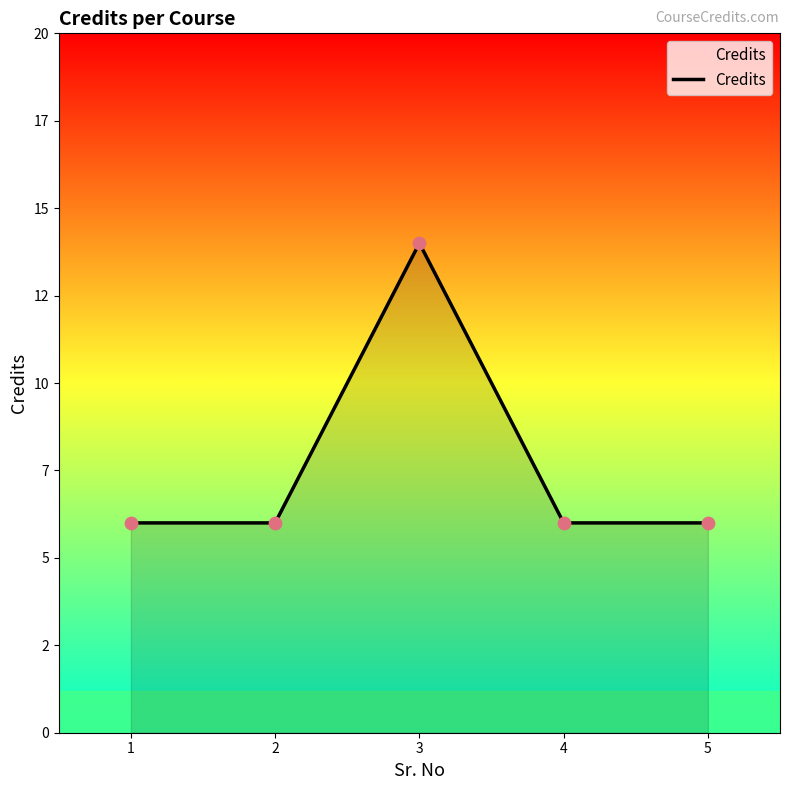

What is the ratio of the value at 1 to the value at 2?

1.0